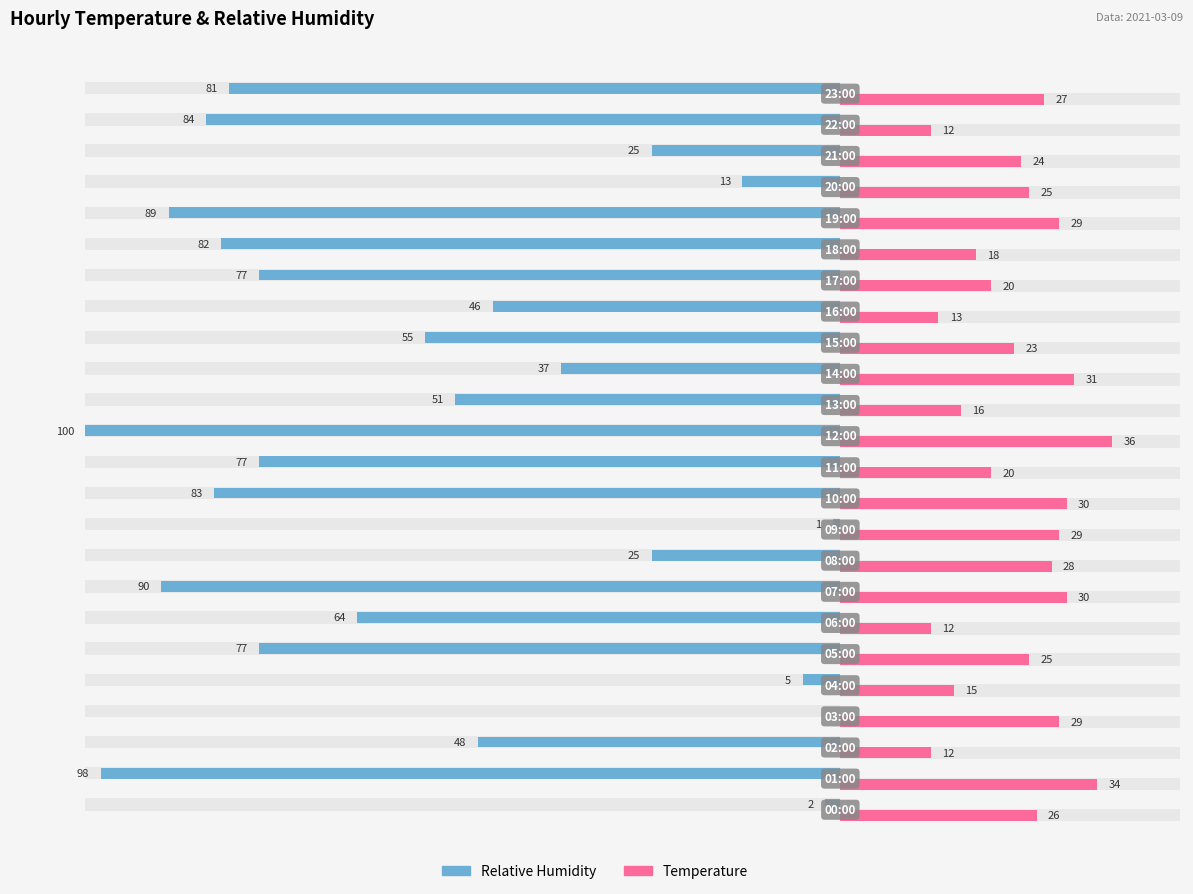

What is the value of the relative_humidity bar at the 23rd from the left?

-84